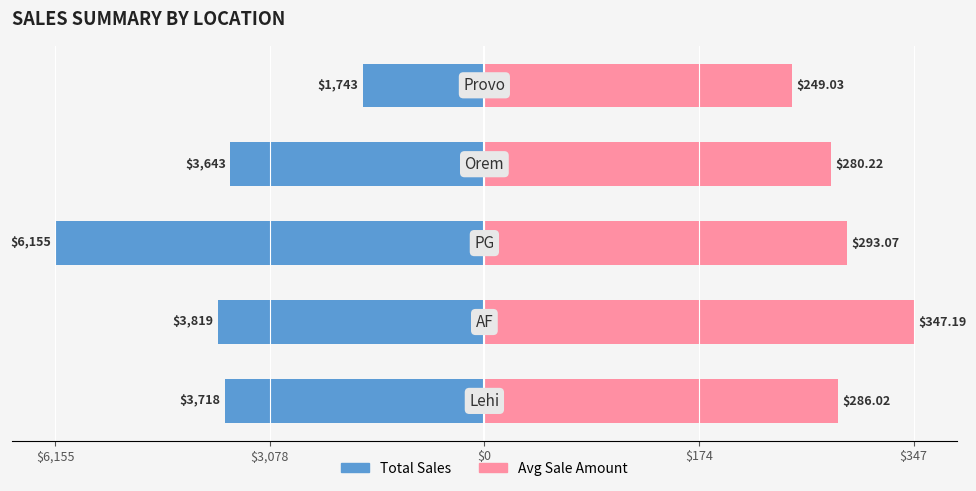

What position from the left is $0?

3